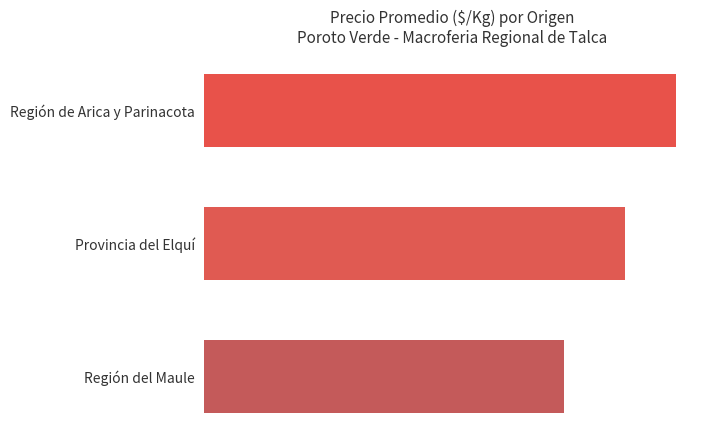

What is the difference between the maximum and minimum values?

313